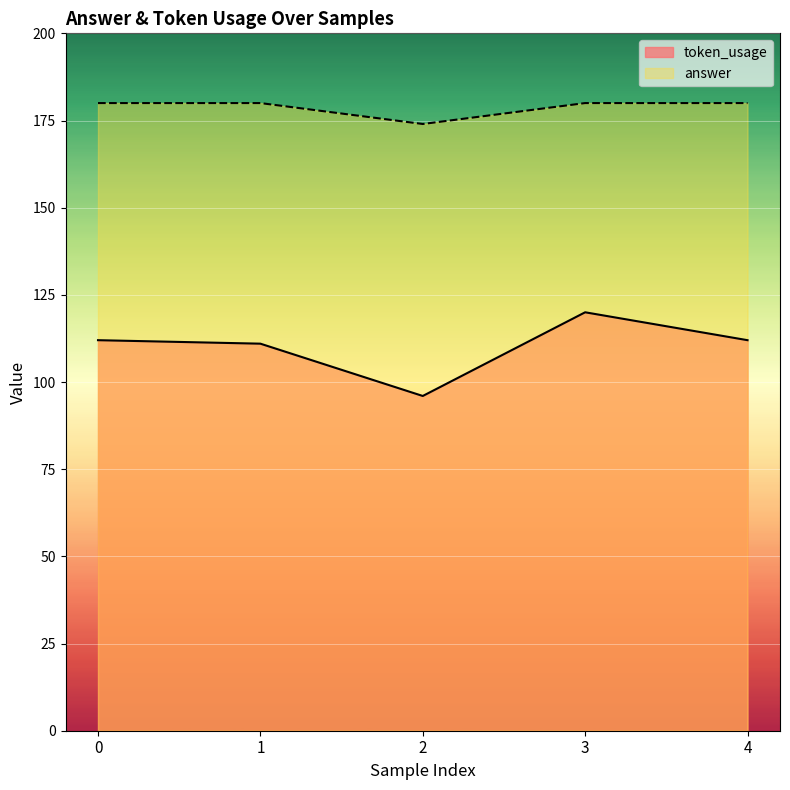

How many interior local valleys does the answer series have?

1